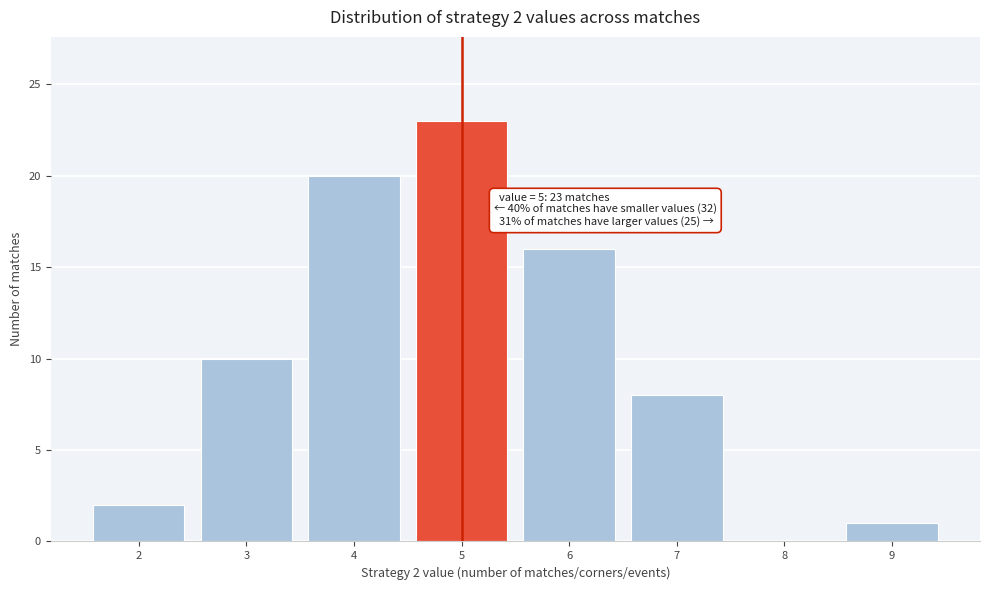

Reading left to right, extract all data points from this chart.

2=2	3=10	4=20	5=23	6=16	7=8	8=0	9=1